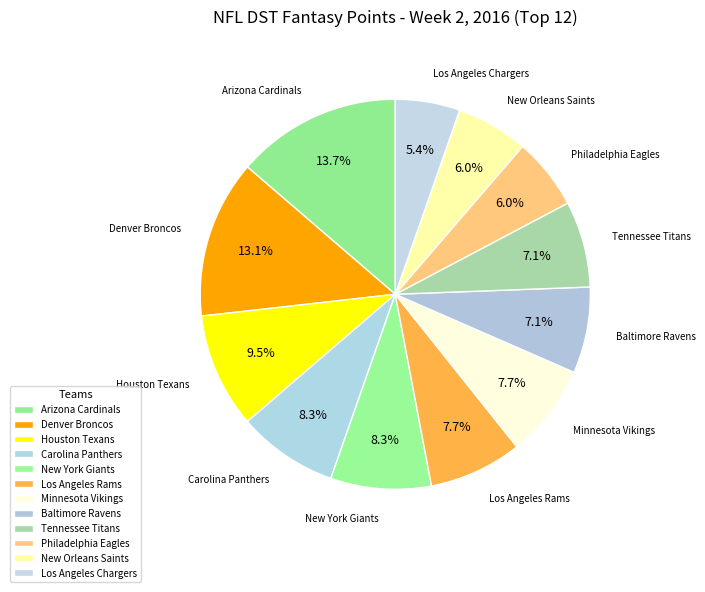

Which has a higher value, Carolina Panthers or Tennessee Titans?

Carolina Panthers